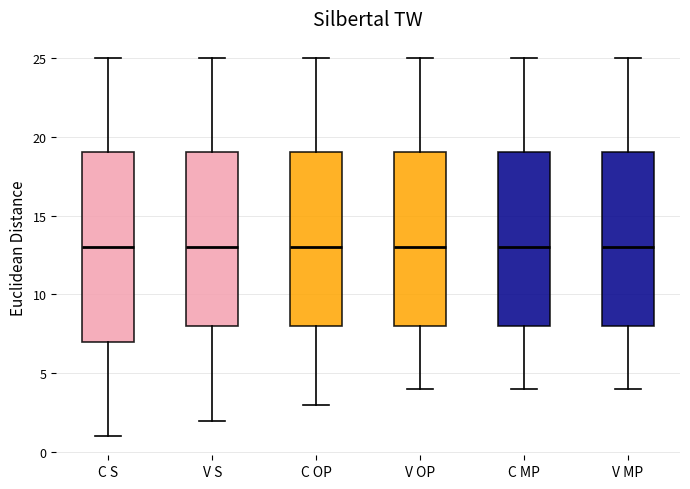

Comparing the boxes themselves (not the whiskers), which one is the tallest?

C S